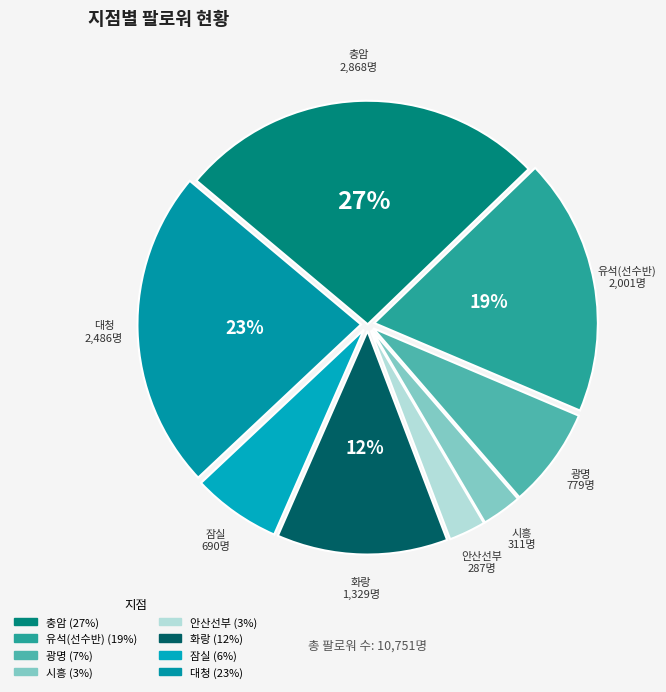

Do 충암 and 화랑 together represent more than half of the pie?

No